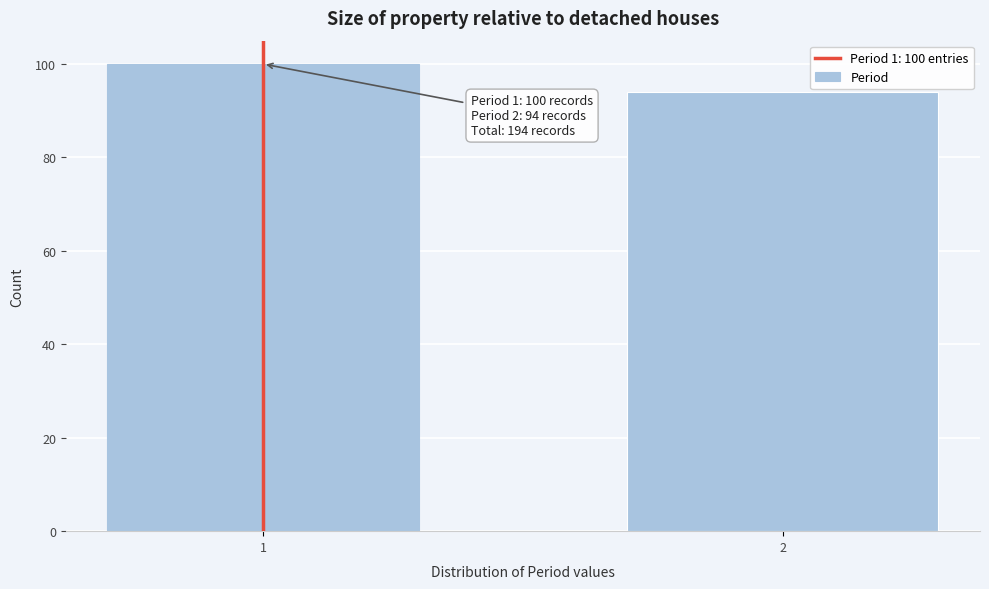

Reading left to right, list all the values displayed in this chart.

1=100	2=94